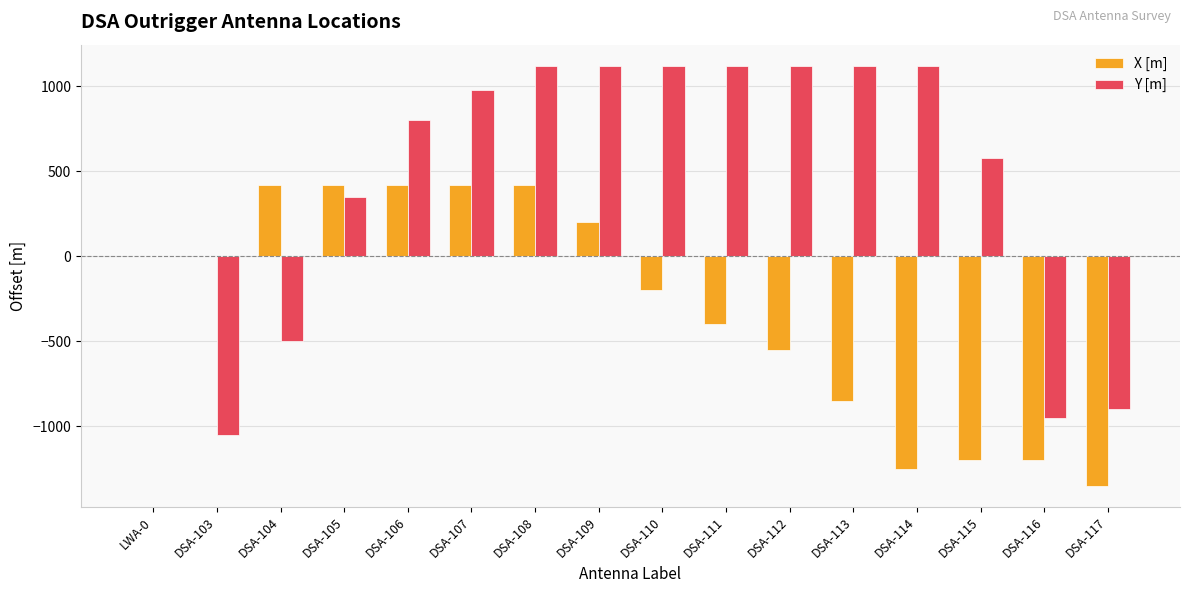

What is the sum of the X [m] values at DSA-114 and DSA-106?

-830